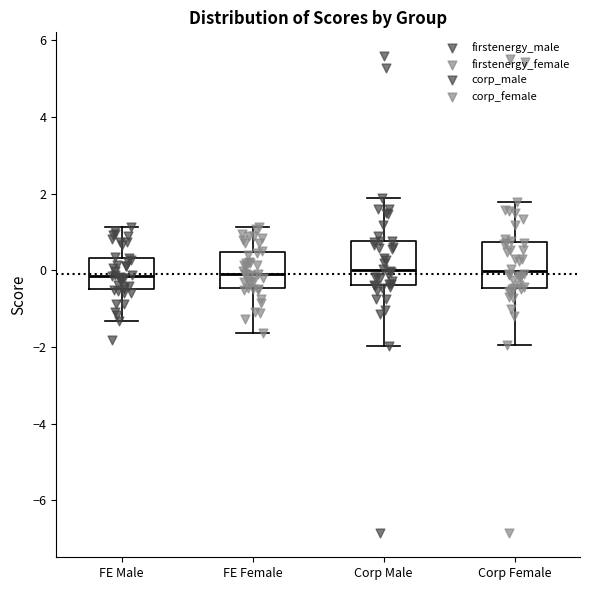

Reading left to right, transcribe this box plot: for each box, give where its median line is, the range the box spans, and where its two whiskers end, as read against the y-axis. The values are not printed on the chart, so give them approximately, as read against the axis.

FE Male: median -0.2, box -0.4 to 0.4, whiskers -1.4 to 1.2
FE Female: median 0.0, box -0.4 to 0.4, whiskers -1.6 to 1.2
Corp Male: median 0.0, box -0.4 to 0.8, whiskers -2.0 to 1.8
Corp Female: median 0.0, box -0.4 to 0.8, whiskers -2.0 to 1.8